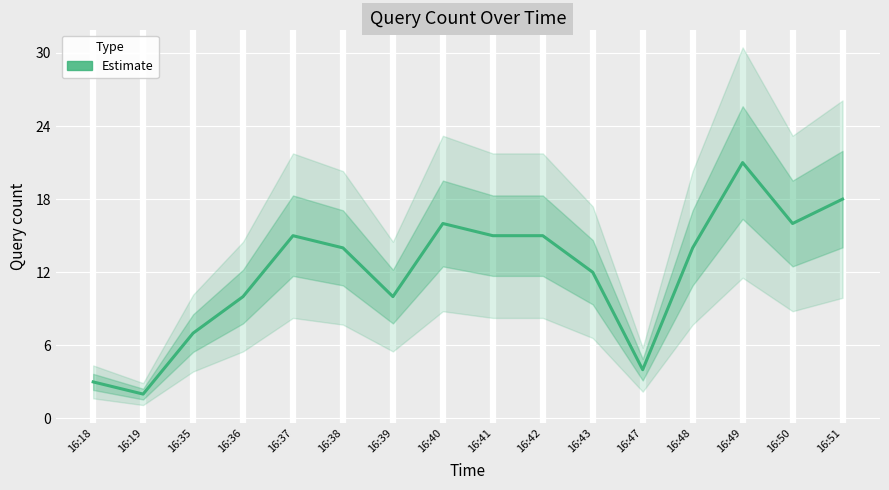

How many data points does each series have?

16